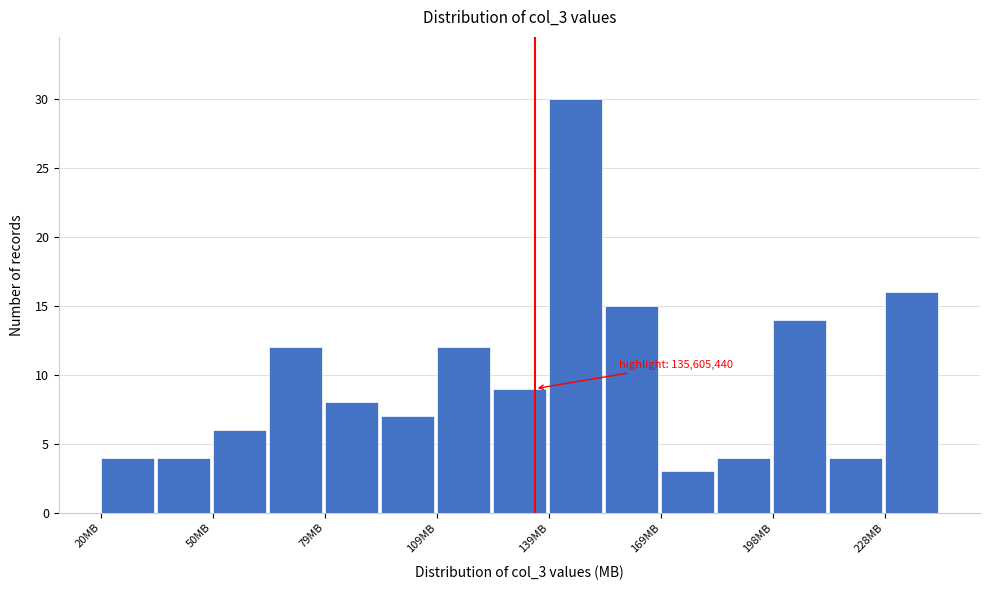

Read against the x-axis, roughly where is the centre of the tallest bar?

145